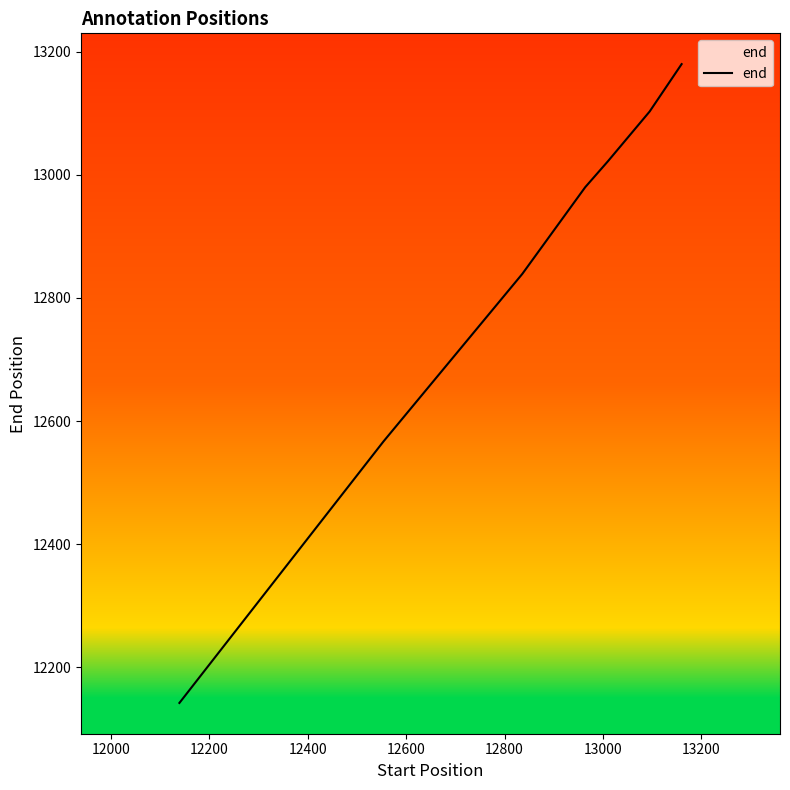

What is the average value?

12833